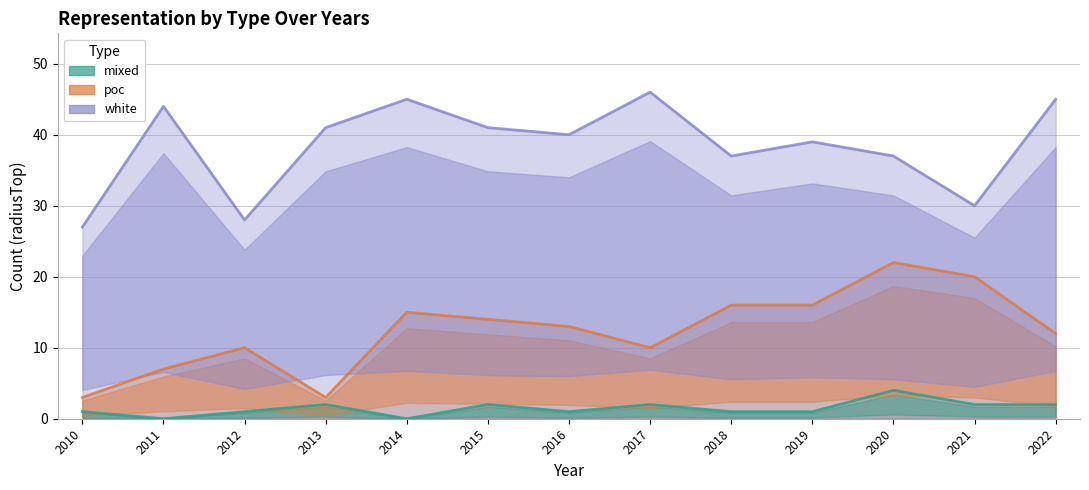

What is the sum of all mixed values?

19